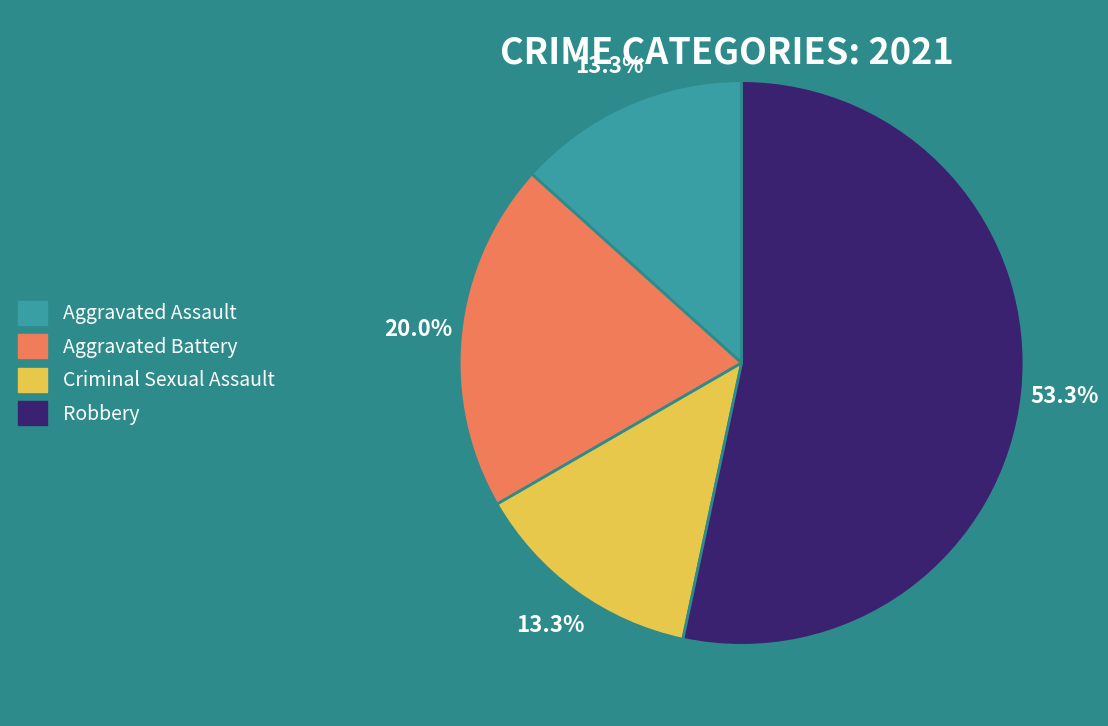

Which category has the biggest portion of the pie?

Robbery